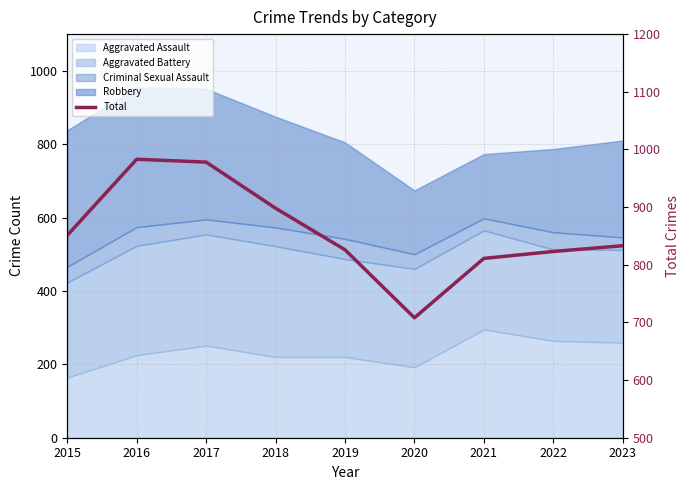

Between 2015 and 2023, which is larger?

2015